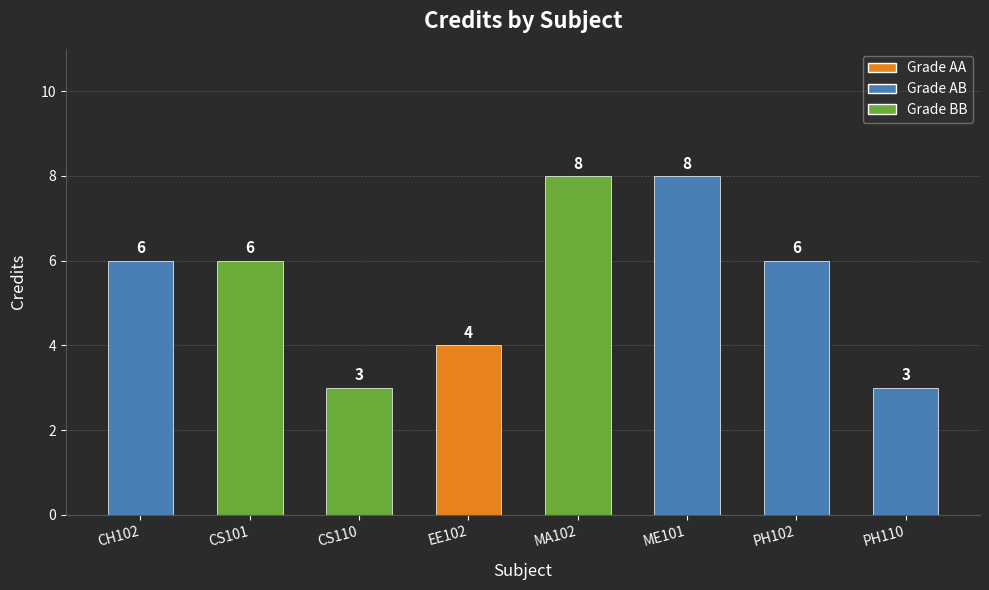

How many data points does each series have?

8